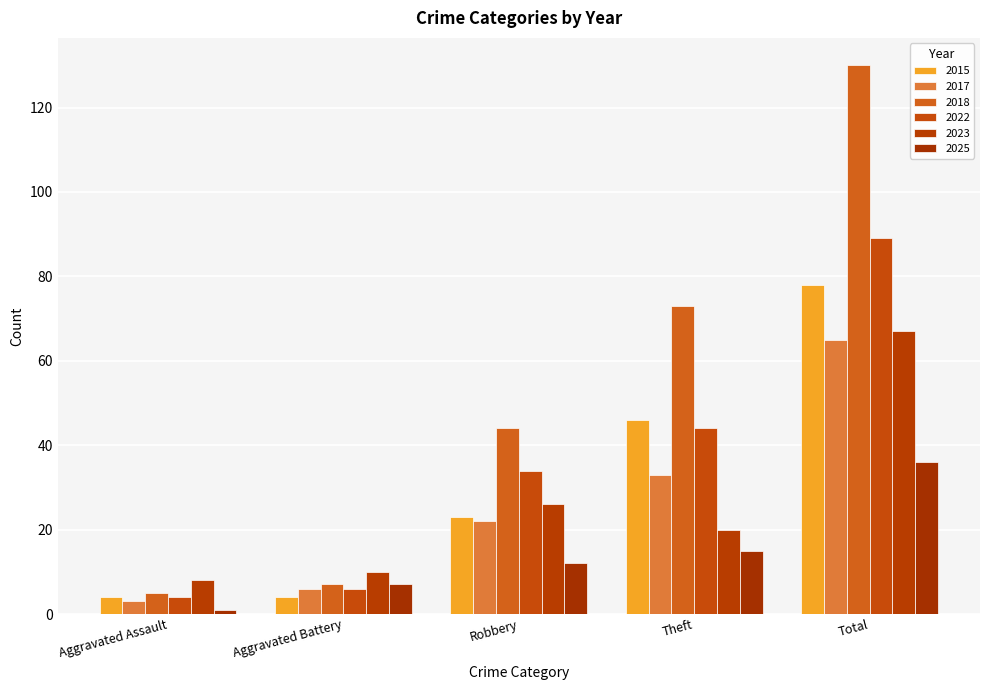

Which series has the widest spread of values?

2018